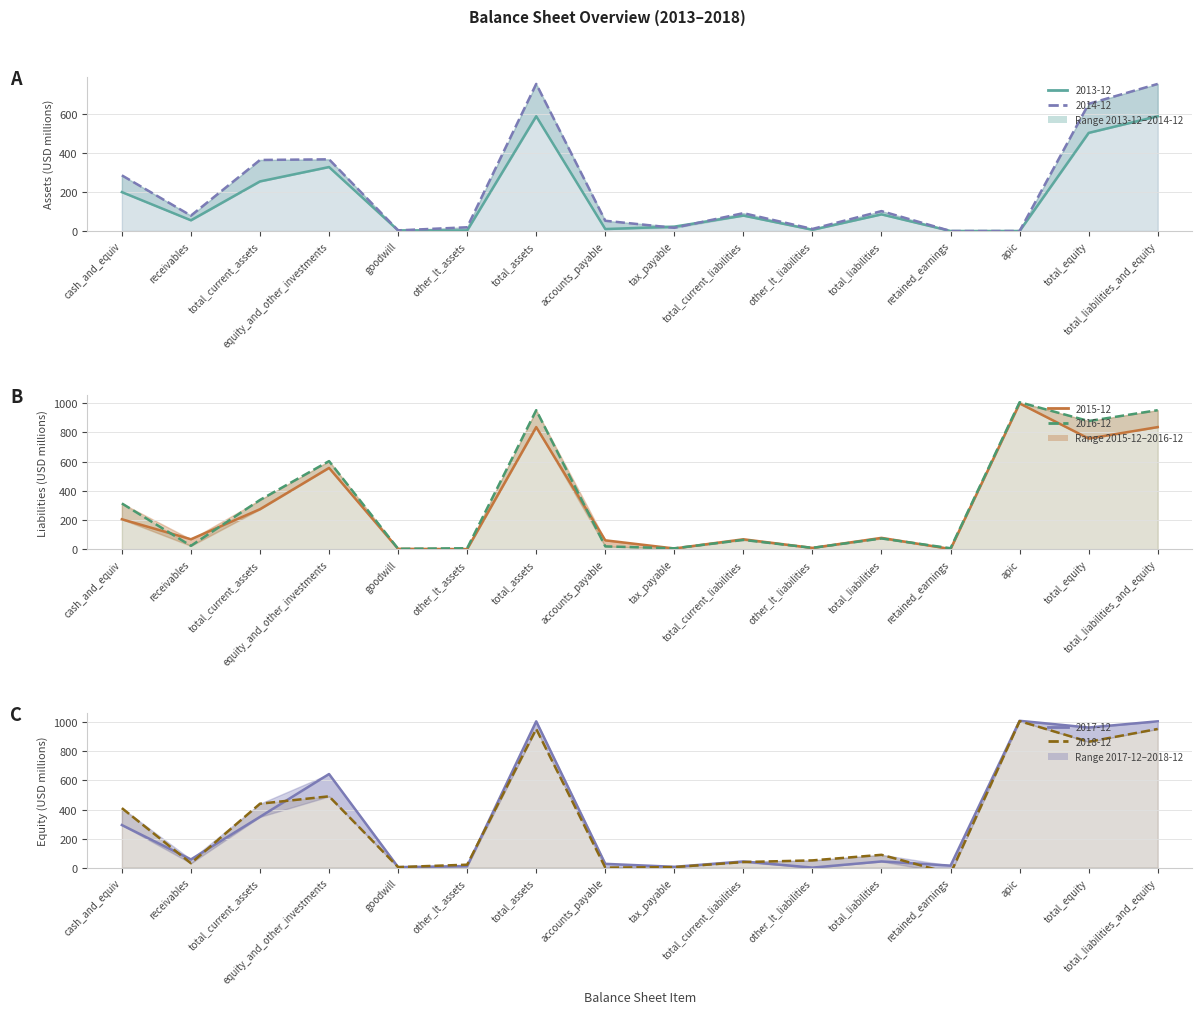

At which category is the sum across all series the highest?

total_assets